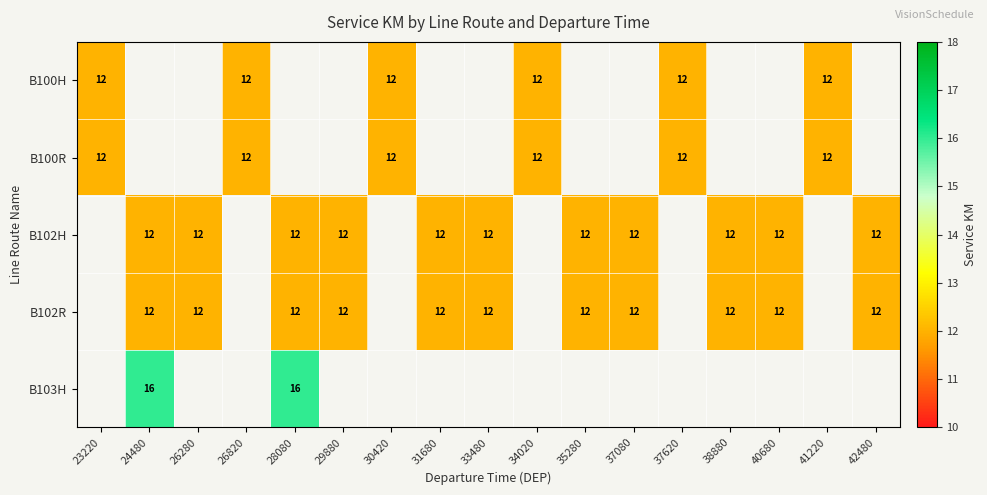

True or false: B100H has a value of 12 at 30420.

True